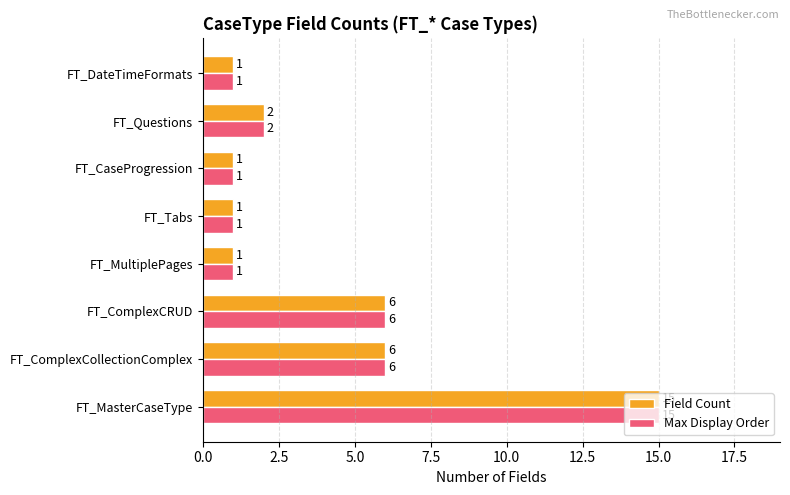

What is the average value of the Max Display Order series?

4